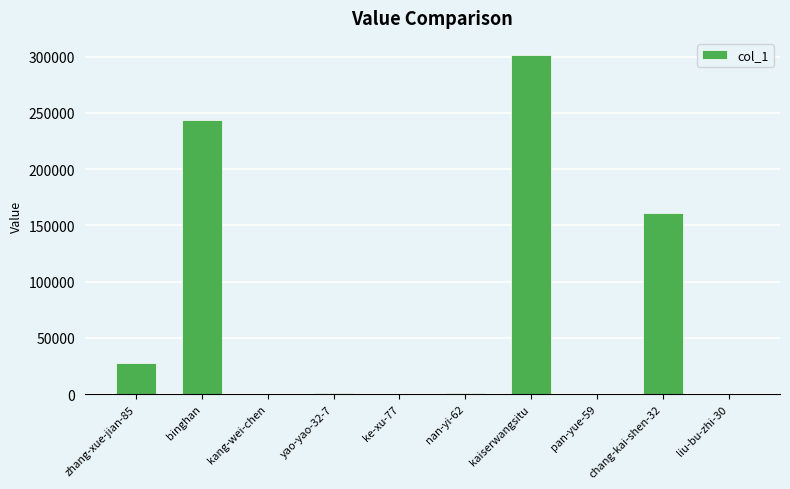

Count the number of categories in the chart.

10